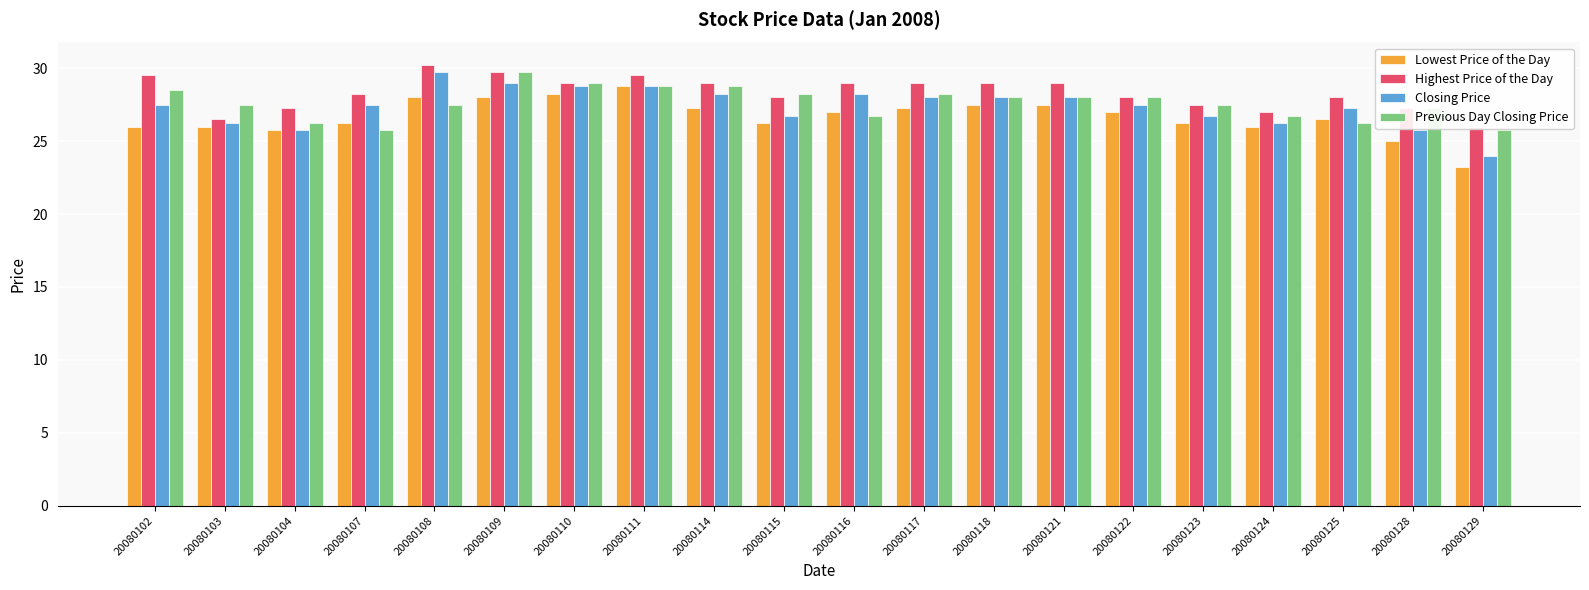

Reading left to right, list all the values displayed in this chart.

Lowest Price of the Day: 20080102=26.0	20080103=26.0	20080104=25.8	20080107=26.2	20080108=28.0	20080109=28.0	20080110=28.2	20080111=28.8	20080114=27.2	20080115=26.2	20080116=27.0	20080117=27.2	20080118=27.5	20080121=27.5	20080122=27.0	20080123=26.2	20080124=26.0	20080125=26.5	20080128=25.0	20080129=23.2
Highest Price of the Day: 20080102=29.5	20080103=26.5	20080104=27.2	20080107=28.2	20080108=30.2	20080109=29.8	20080110=29.0	20080111=29.5	20080114=29.0	20080115=28.0	20080116=29.0	20080117=29.0	20080118=29.0	20080121=29.0	20080122=28.0	20080123=27.5	20080124=27.0	20080125=28.0	20080128=27.2	20080129=26.0
Closing Price: 20080102=27.5	20080103=26.2	20080104=25.8	20080107=27.5	20080108=29.8	20080109=29.0	20080110=28.8	20080111=28.8	20080114=28.2	20080115=26.8	20080116=28.2	20080117=28.0	20080118=28.0	20080121=28.0	20080122=27.5	20080123=26.8	20080124=26.2	20080125=27.2	20080128=25.8	20080129=24.0
Previous Day Closing Price: 20080102=28.5	20080103=27.5	20080104=26.2	20080107=25.8	20080108=27.5	20080109=29.8	20080110=29.0	20080111=28.8	20080114=28.8	20080115=28.2	20080116=26.8	20080117=28.2	20080118=28.0	20080121=28.0	20080122=28.0	20080123=27.5	20080124=26.8	20080125=26.2	20080128=27.2	20080129=25.8